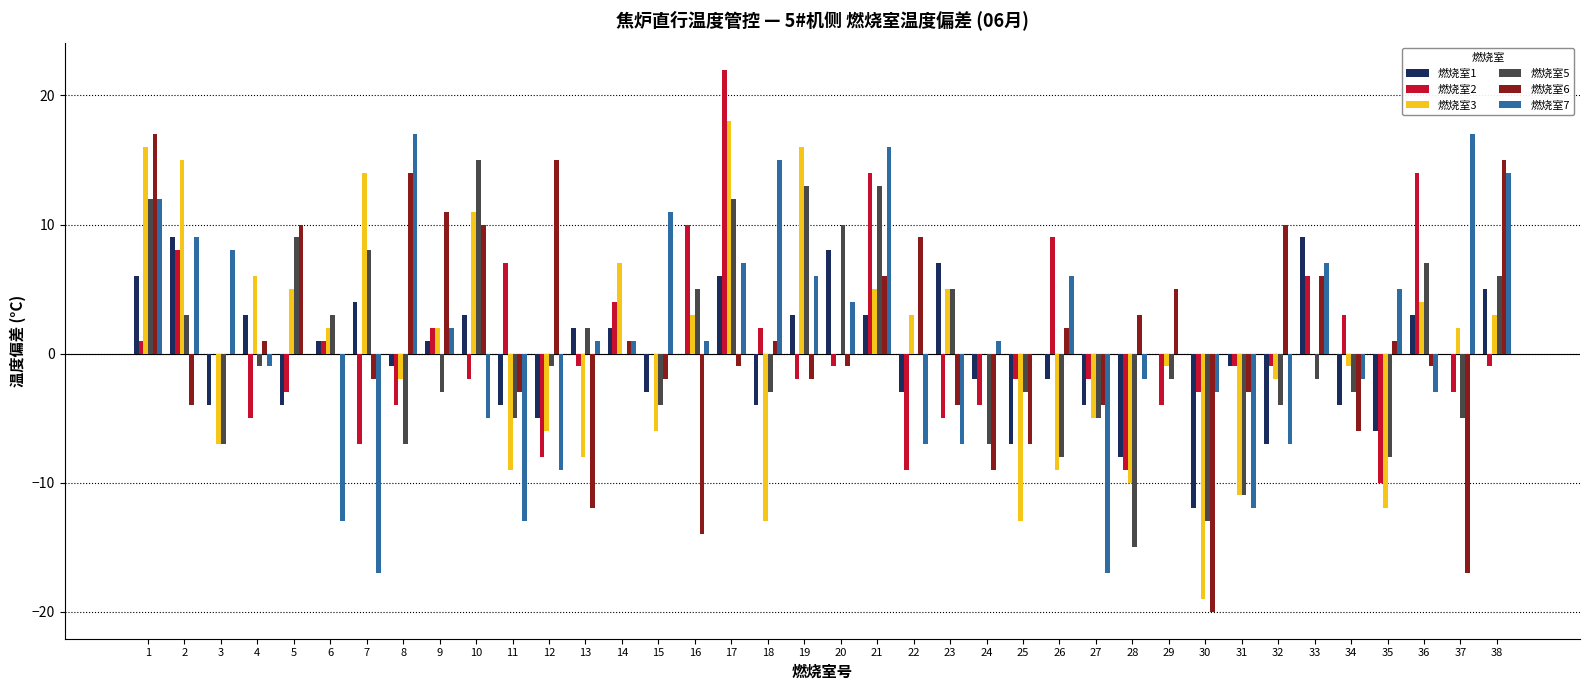

Which category has the highest value across all series?

17